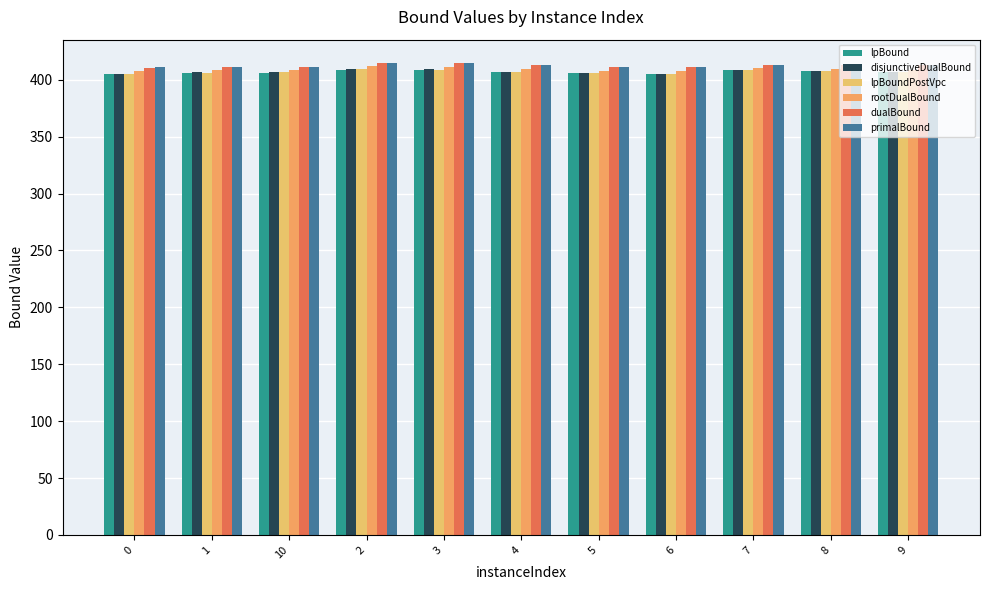

Which series has the largest total across all categories?

primalBound